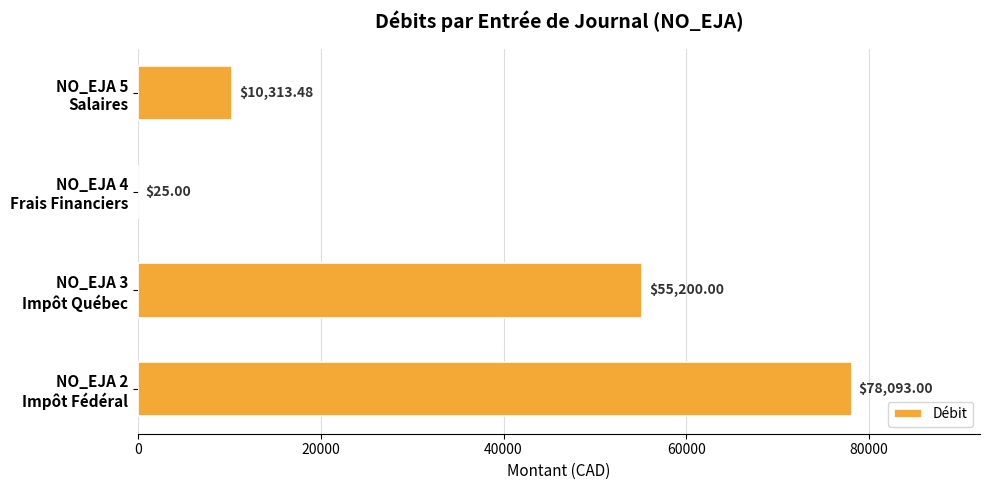

What is the sum of all values?

143631.5